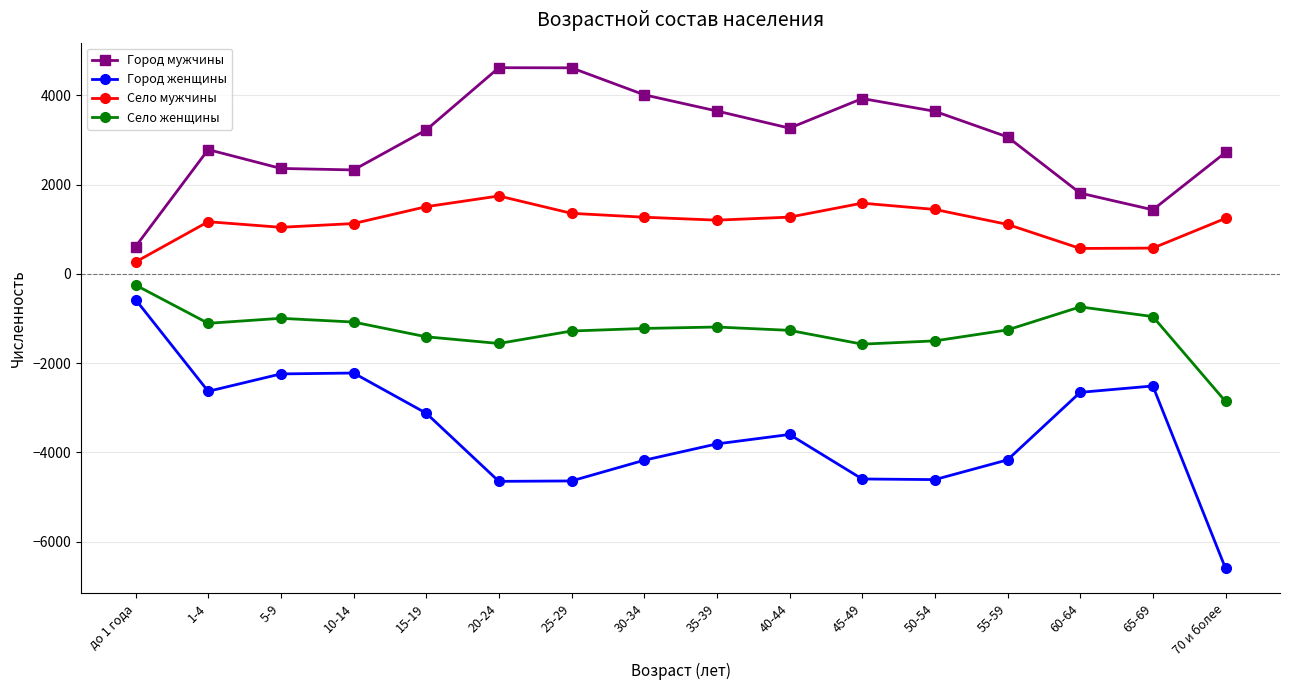

Where does the Город женщины series first go above -3600?

до 1 года